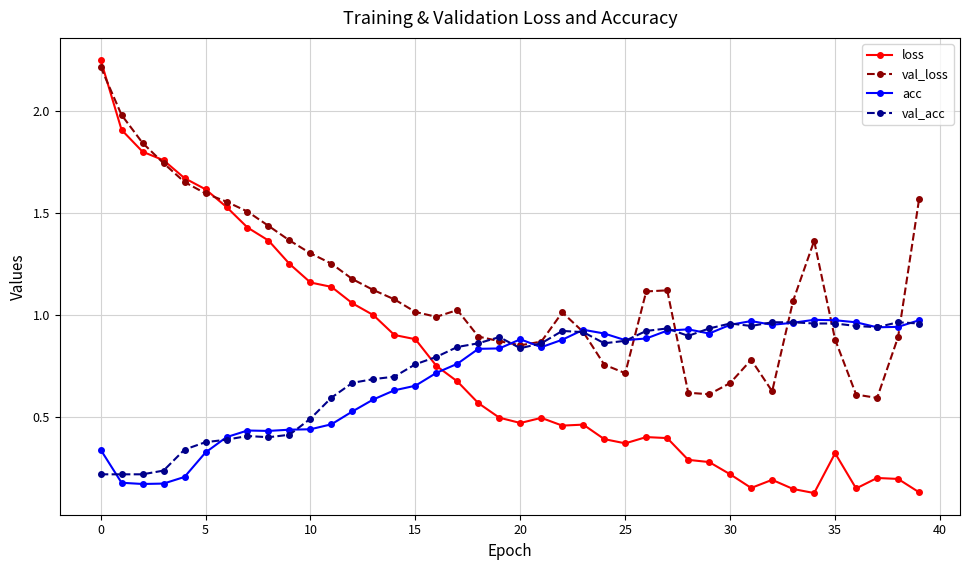

True or false: acc has more than 0 points higher than both neighbors.

True